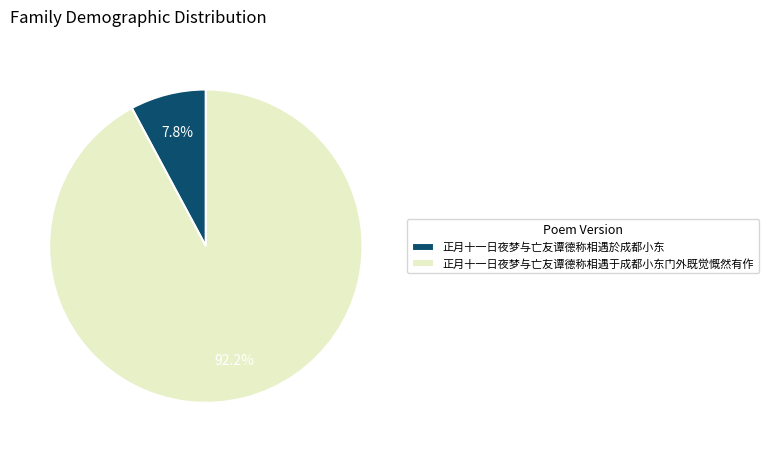

To the nearest percent, what is the difference between the 正月十一日夜梦与亡友谭德称相遇于成都小东门外既觉慨然有作 and 正月十一日夜梦与亡友谭德称相遇於成都小东 slice percentages?

84%